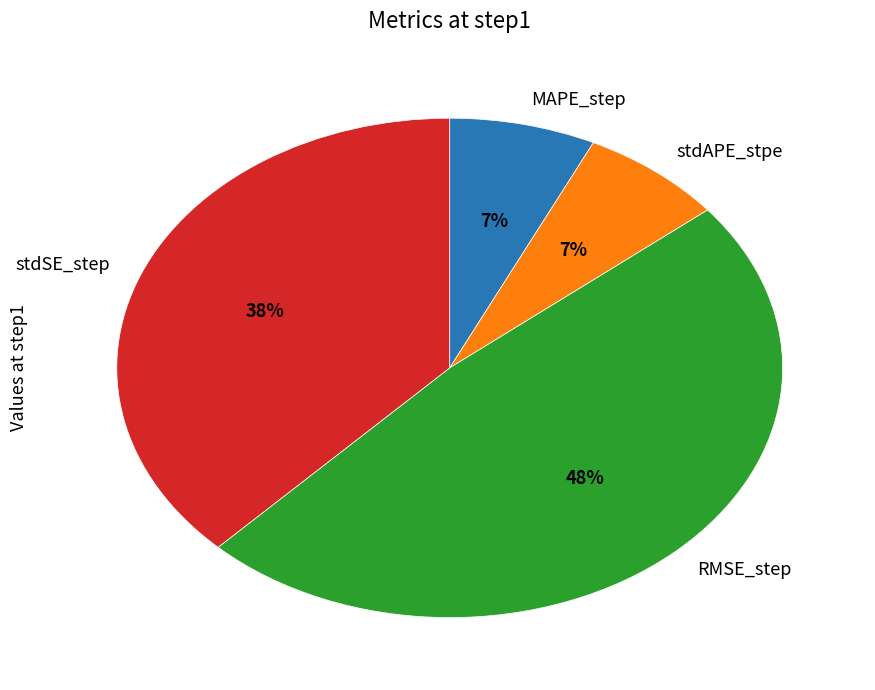

To the nearest percent, what is the combined percentage of stdSE_step and MAPE_step?

45%